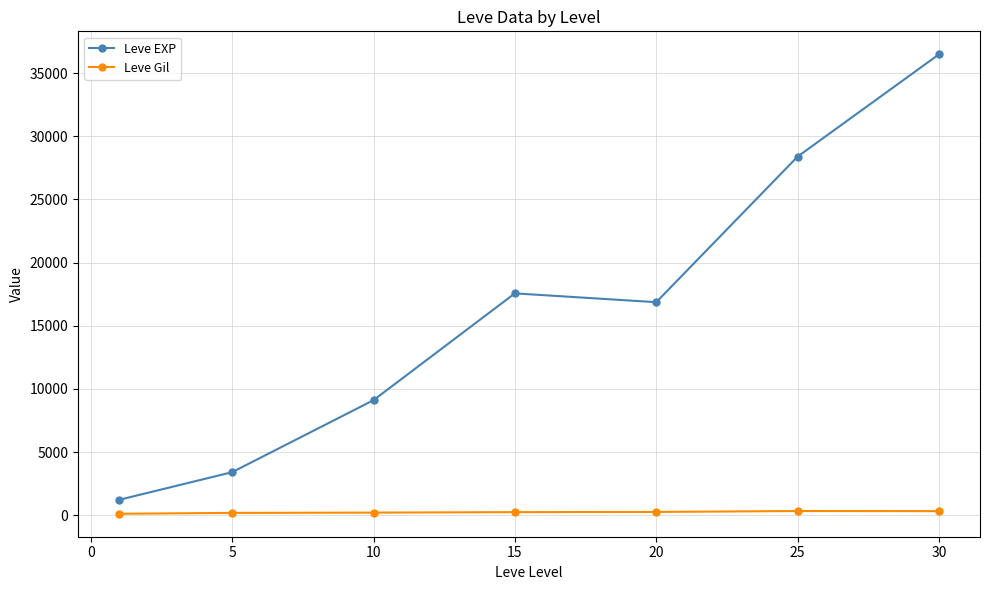

Which series has the widest spread of values?

Leve EXP